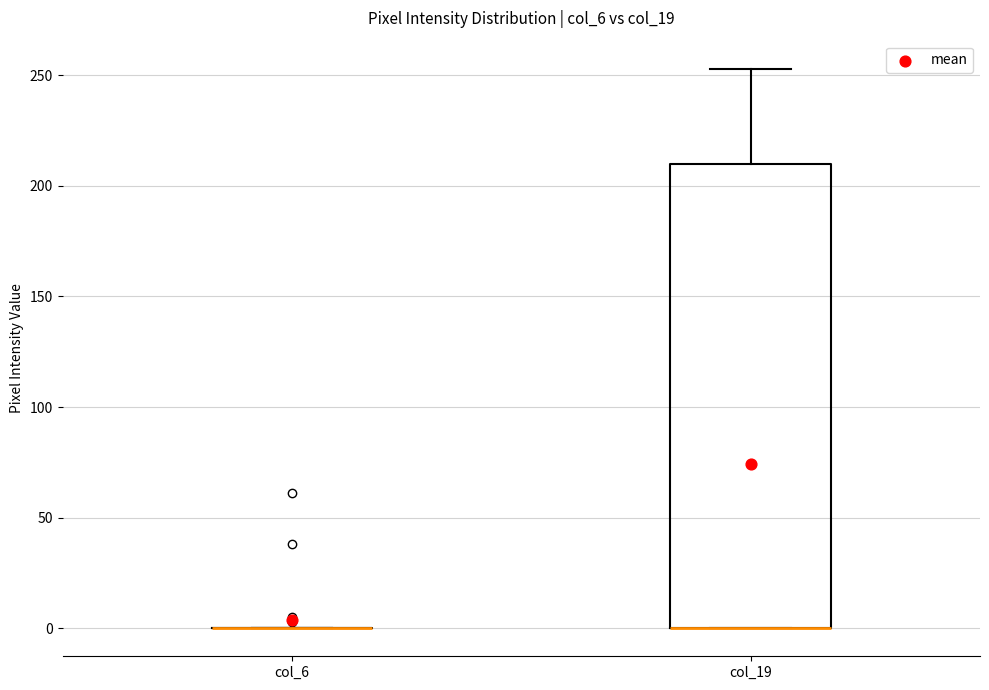

Where is the upper edge of the box for col_19 on the y-axis? The values are not printed on the chart, so give them approximately, as read against the axis.

210